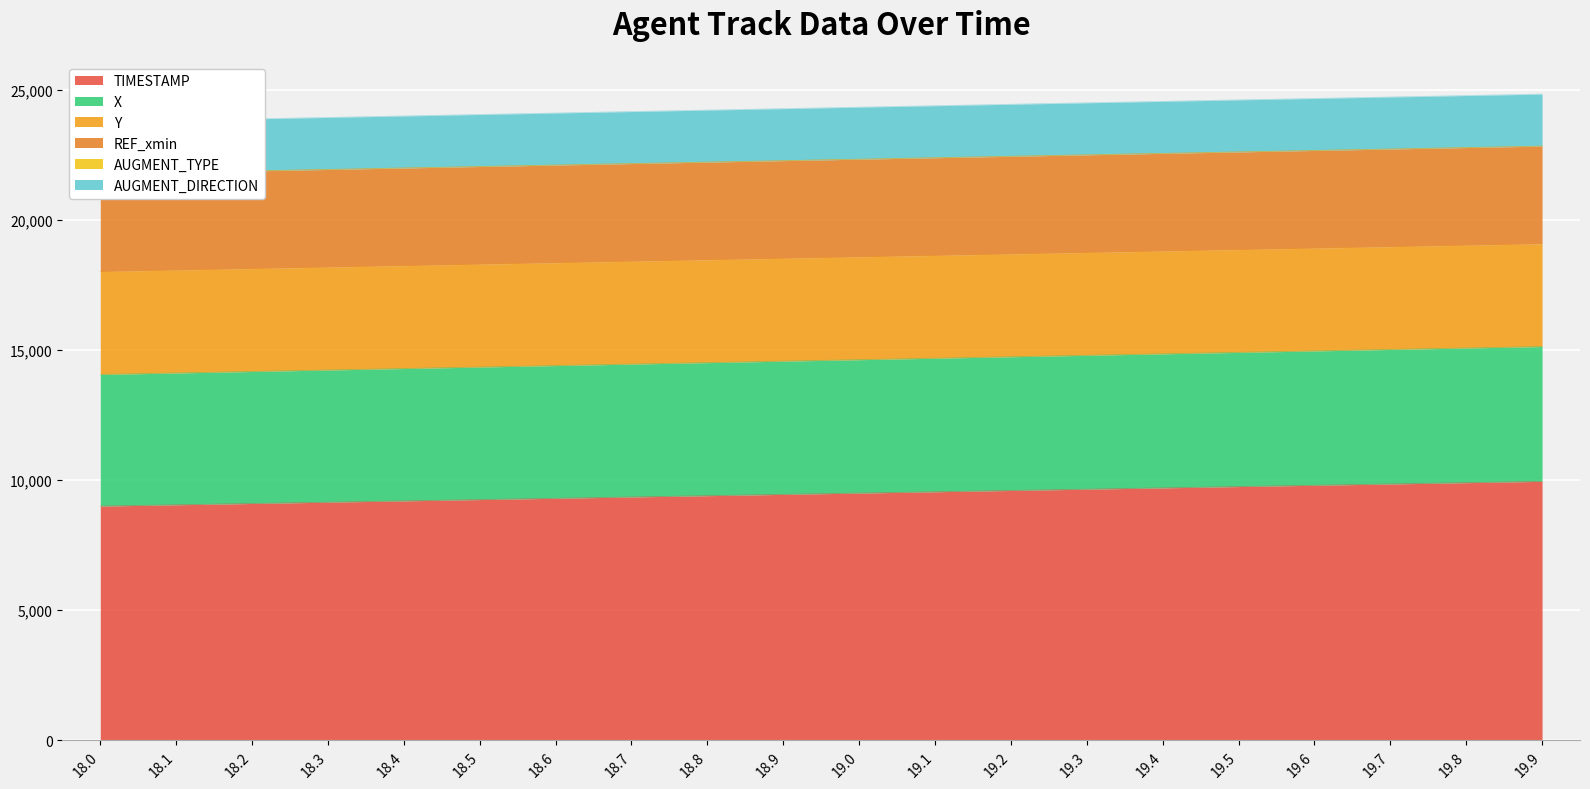

What is the highest value of the TIMESTAMP series?

9950